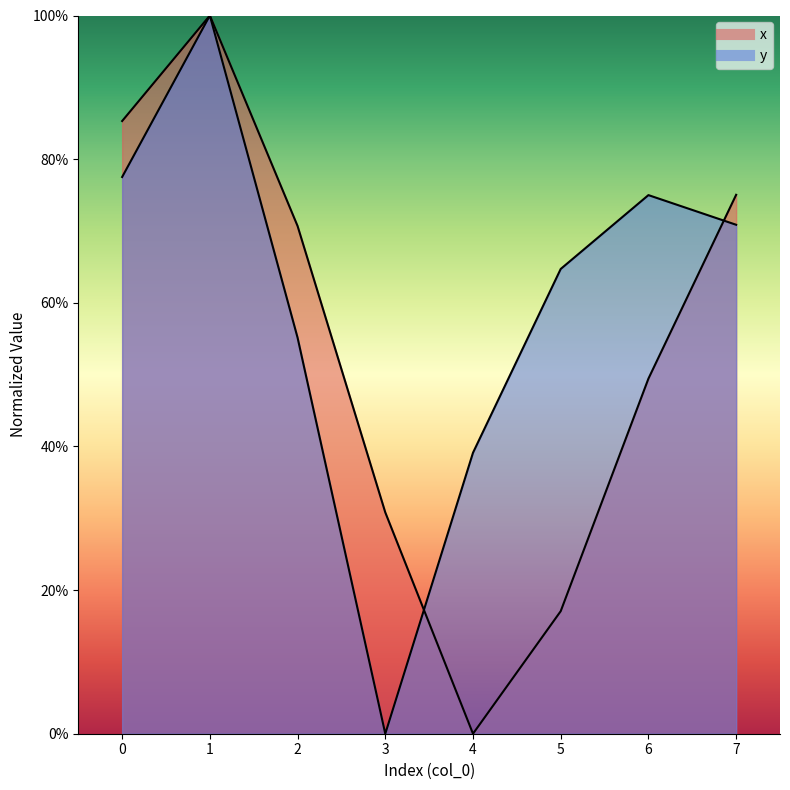

Reading left to right, transcribe all the data shown in this chart.

x: 0.9	1.0	0.7	0.3	0.0	0.2	0.5	0.8
y: 0.8	1.0	0.6	0.0	0.4	0.6	0.7	0.7